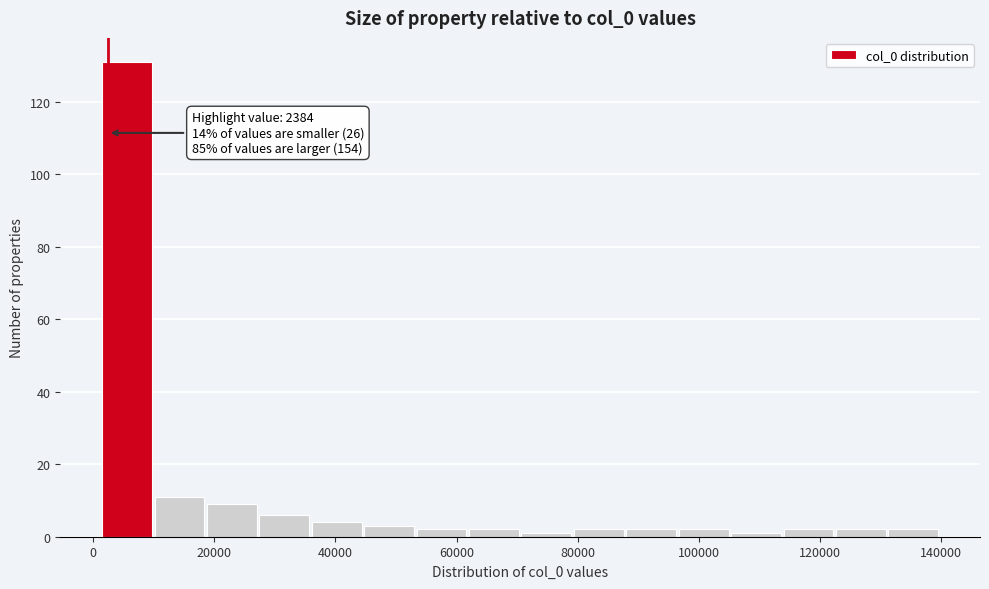

Over which range of the x-axis is the bar tallest?

2000 to 10000